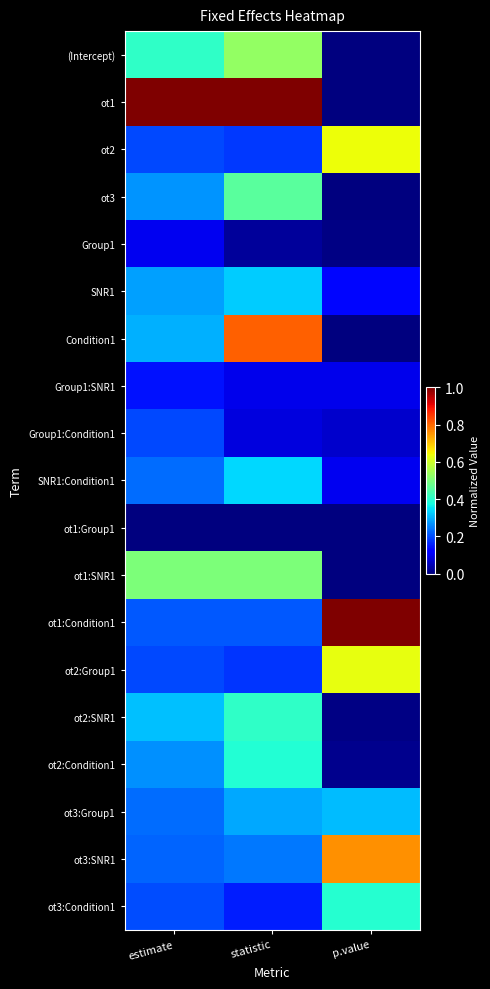

List the series in order of their peak value, highest first.

ot1, ot1:Condition1, Condition1, ot3:SNR1, ot2, ot2:Group1, (Intercept), ot1:SNR1, ot3, ot2:SNR1, ot3:Condition1, ot2:Condition1, SNR1:Condition1, SNR1, ot3:Group1, Group1:Condition1, Group1:SNR1, Group1, ot1:Group1